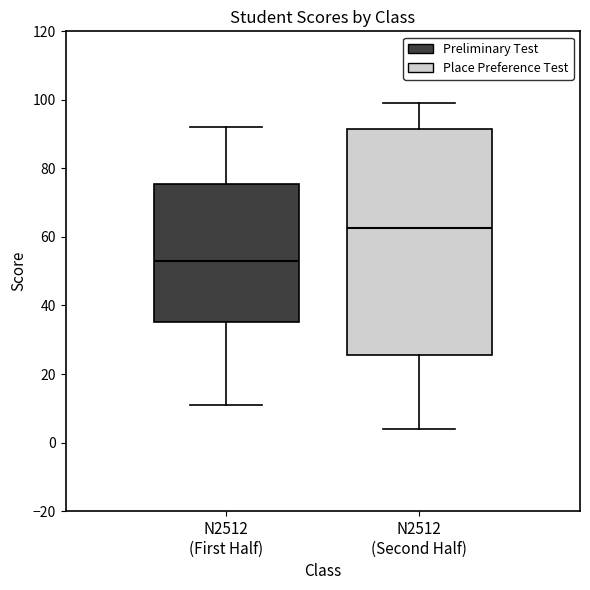

Reading left to right, transcribe this box plot: for each box, give where its median line is, the range the box spans, and where its two whiskers end, as read against the y-axis. The values are not printed on the chart, so give them approximately, as read against the axis.

N2512 (First Half): median 54, box 36 to 76, whiskers 12 to 92
N2512 (Second Half): median 62, box 26 to 92, whiskers 4 to 100